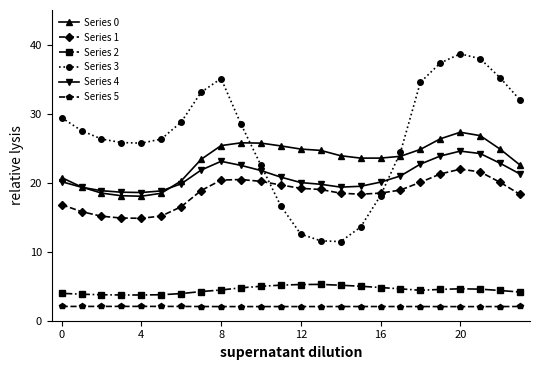

True or false: Series 2 has more than 0 points higher than both neighbors.

True